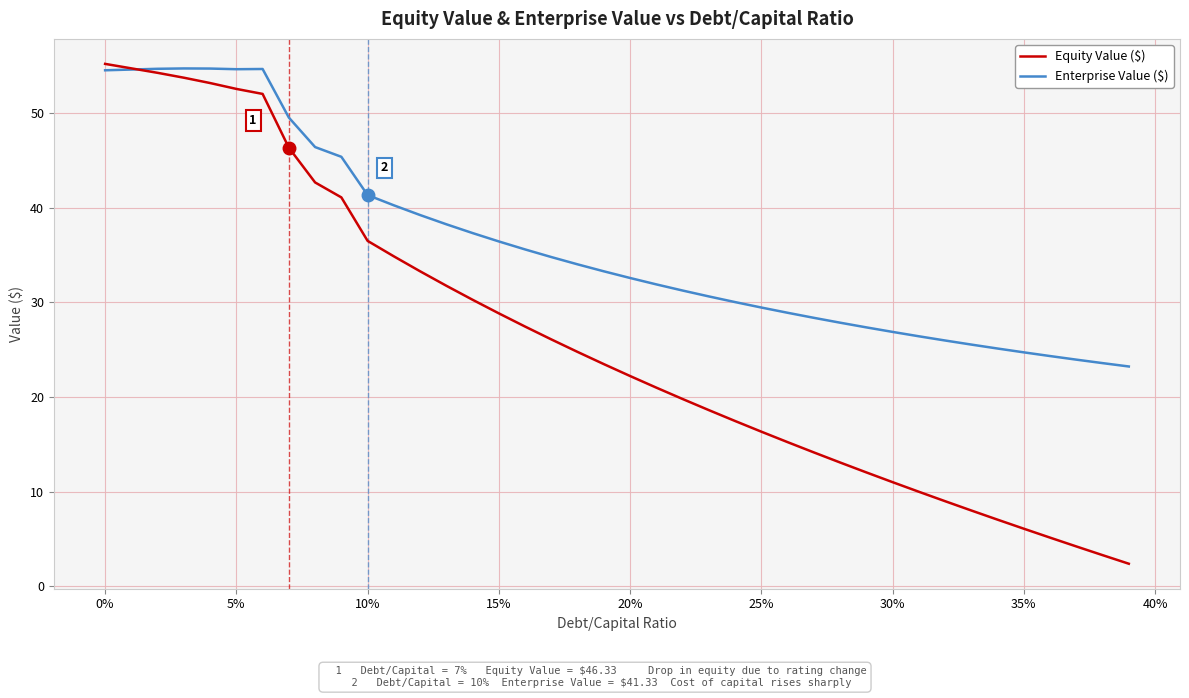

What is the minimum value shown in the chart?

2.4